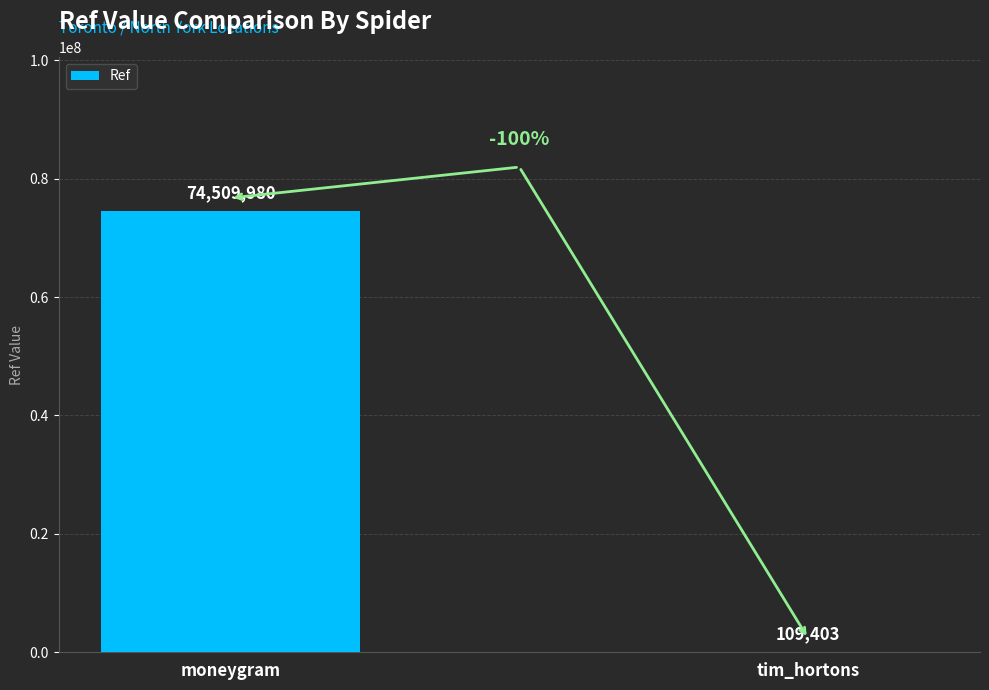

Where is the data nearest to the value 37309691?

tim_hortons